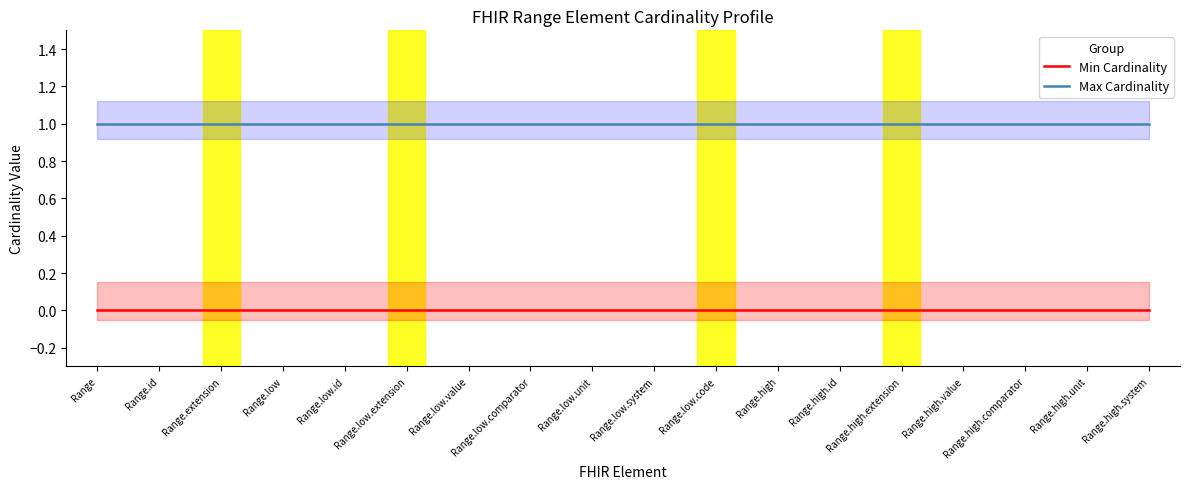

True or false: Min Cardinality and Max Cardinality intersect in this chart.

False